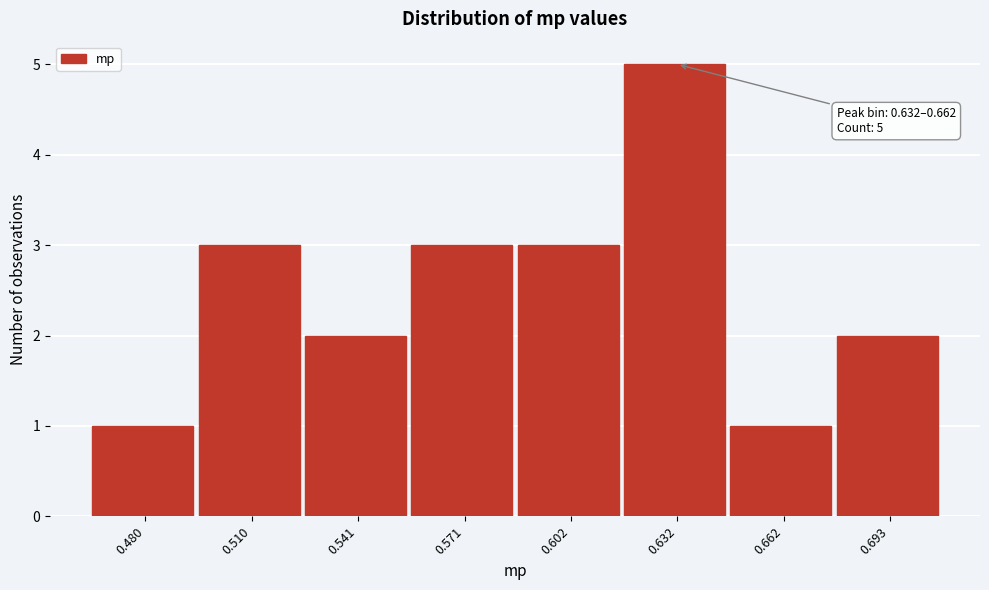

Reading left to right, extract all data points from this chart.

0.480=1	0.510=3	0.541=2	0.571=3	0.602=3	0.632=5	0.662=1	0.693=2